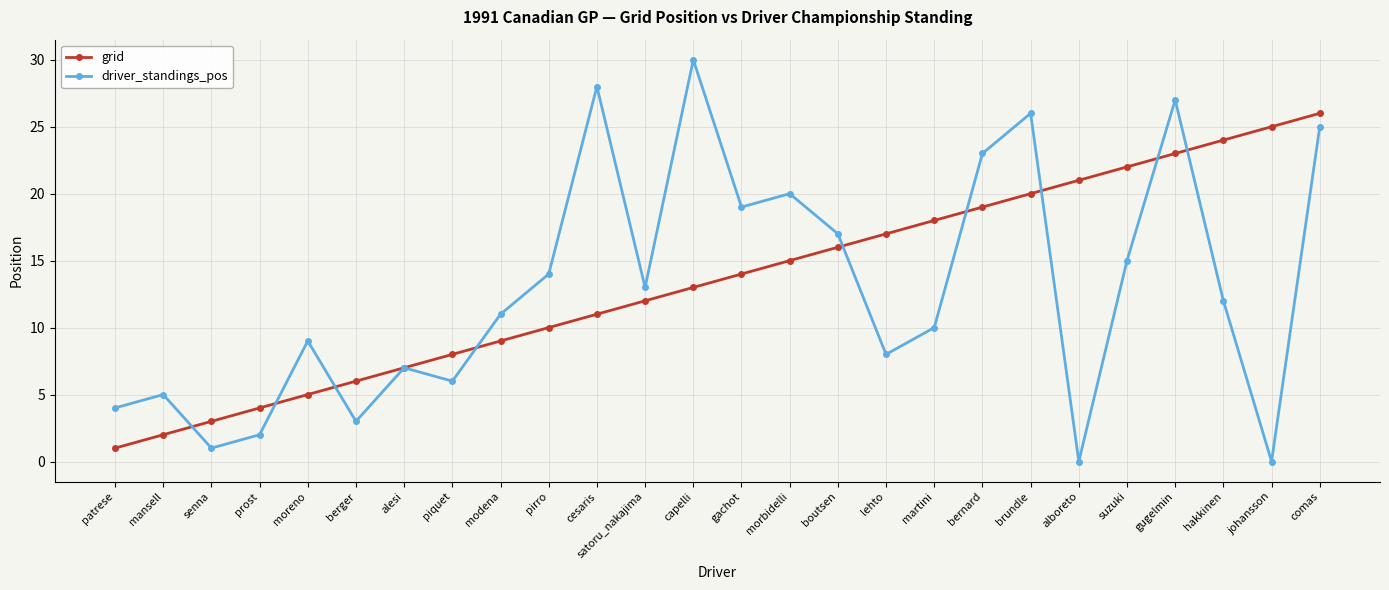

Reading left to right, transcribe all the data shown in this chart.

grid: 1	2	3	4	5	6	7	8	9	10	11	12	13	14	15	16	17	18	19	20	21	22	23	24	25	26
driver_standings_pos: 4	5	1	2	9	3	7	6	11	14	28	13	30	19	20	17	8	10	23	26	0	15	27	12	0	25